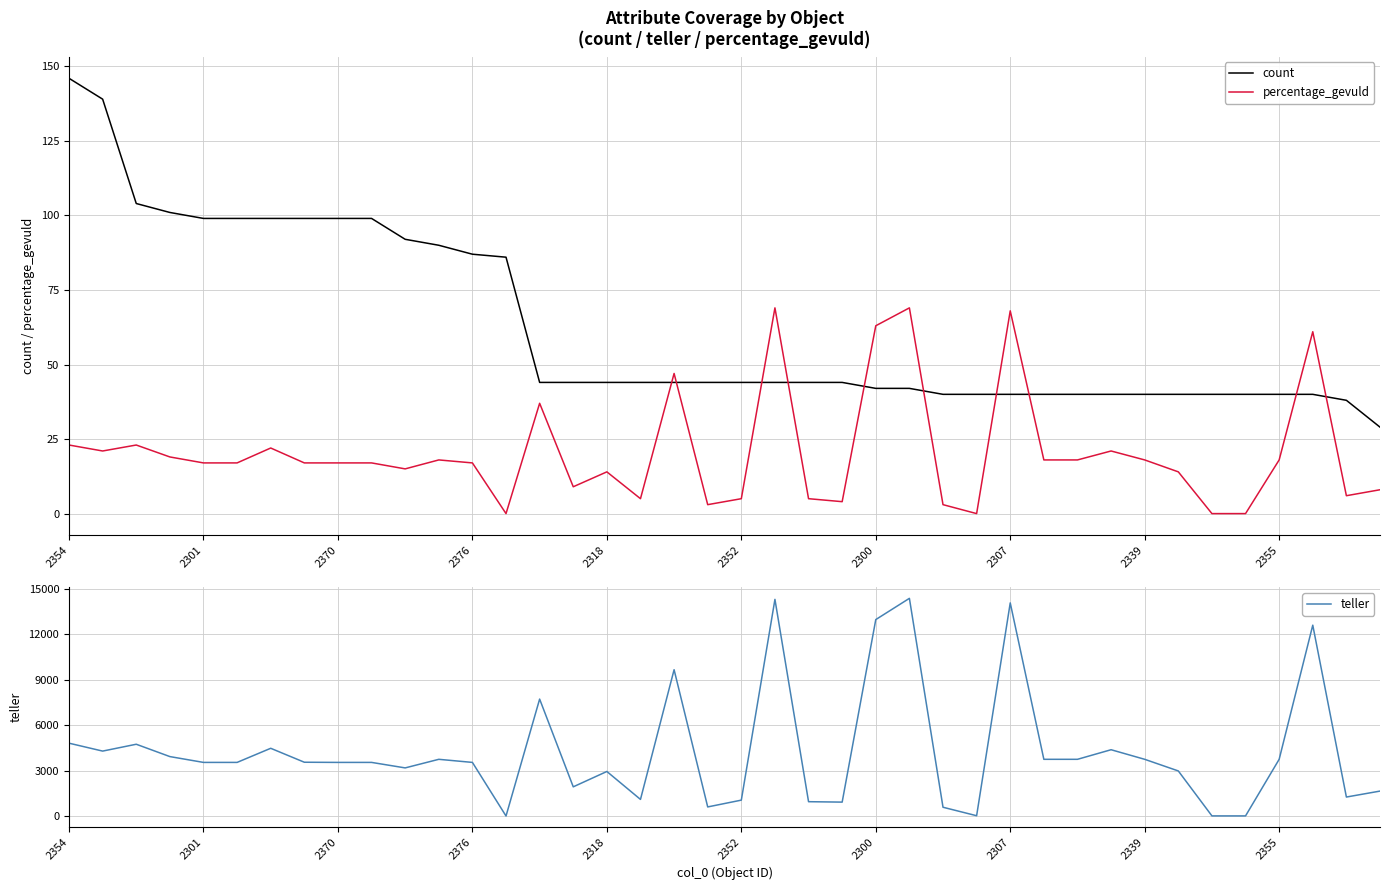

What is the total value across all series at 31?

4437